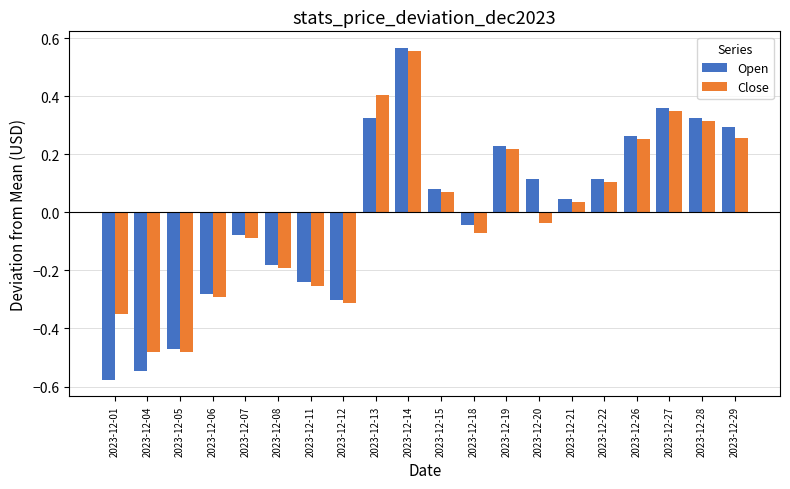

At 2023-12-05, list the series in order from largest to smallest.

Open, Close